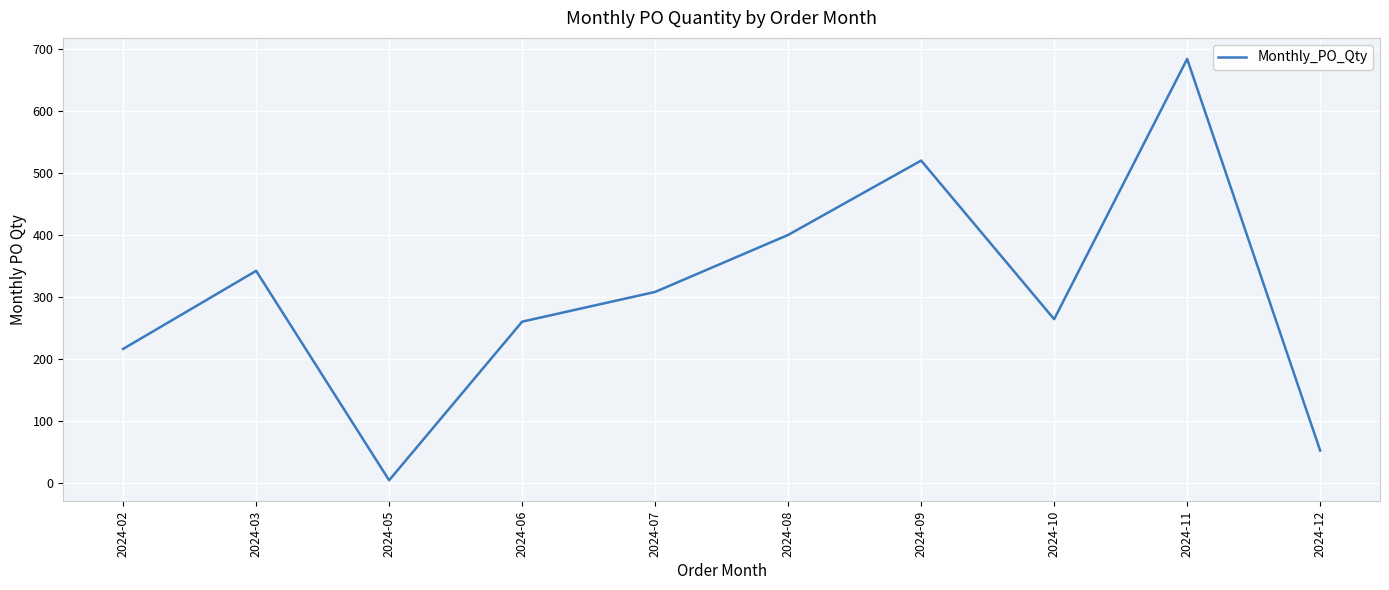

What is the sum of the values at 2024-07 and 2024-11?

992